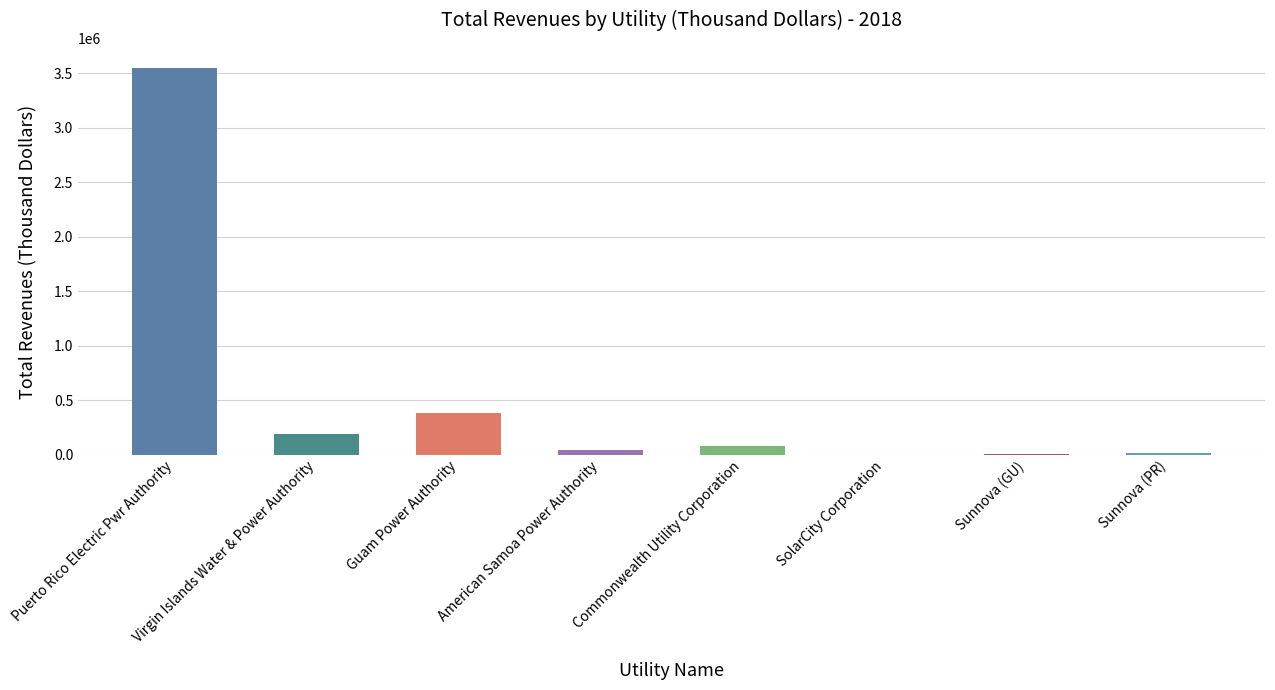

List the labels in order of value, largest first.

Puerto Rico Electric Pwr Authority, Guam Power Authority, Virgin Islands Water & Power Authority, Commonwealth Utility Corporation, American Samoa Power Authority, Sunnova (PR), Sunnova (GU), SolarCity Corporation